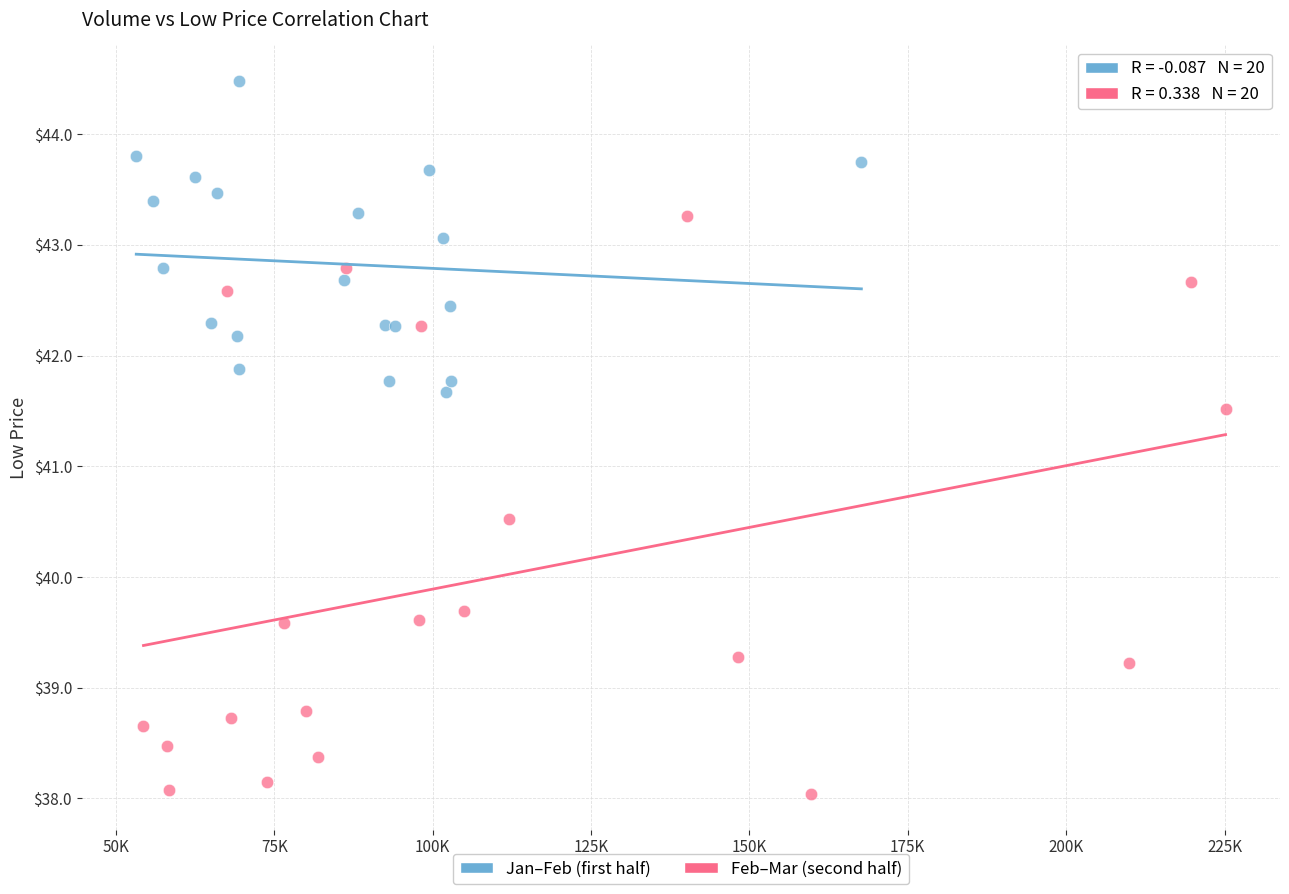

Which series contains the lowest Y value?

Feb–Mar (second half)